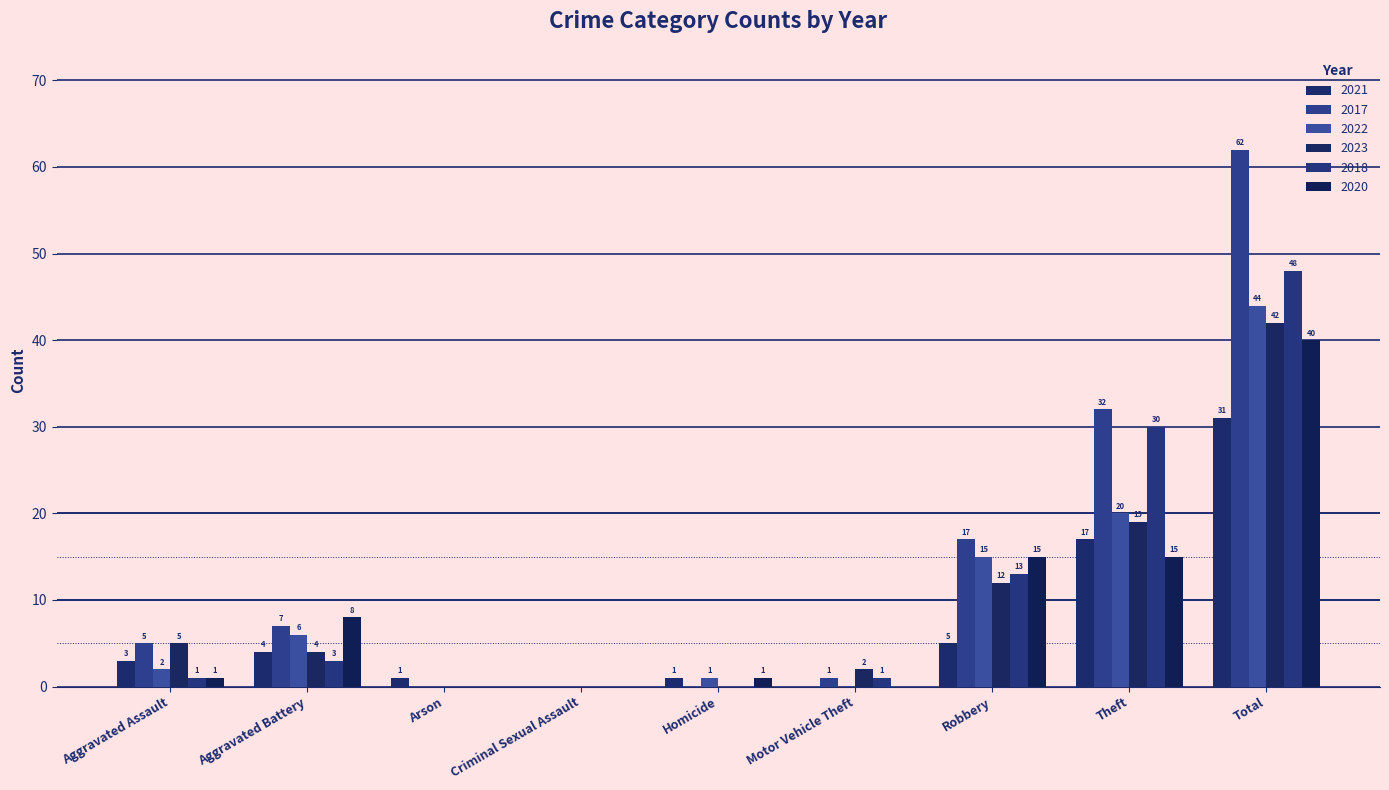

Which category has the lowest value in the 2023 series?

Arson